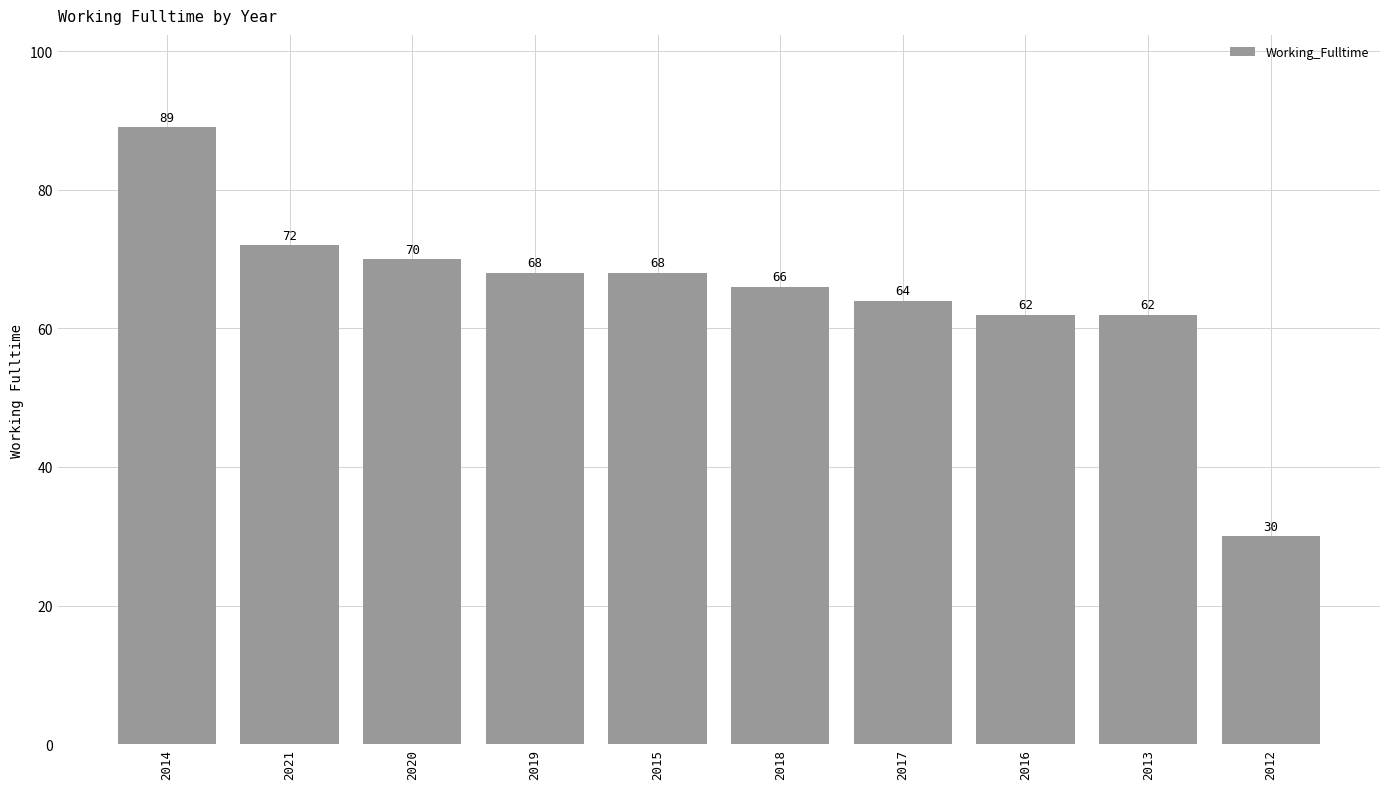

What value does the data have at 2015?

68